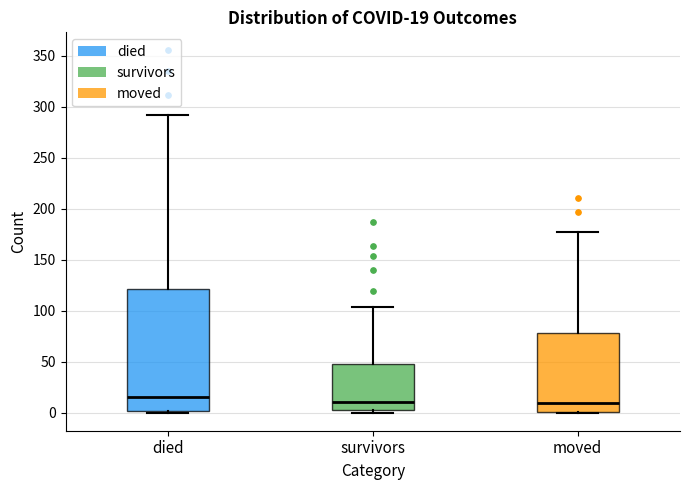

Which box has the highest median line?

died